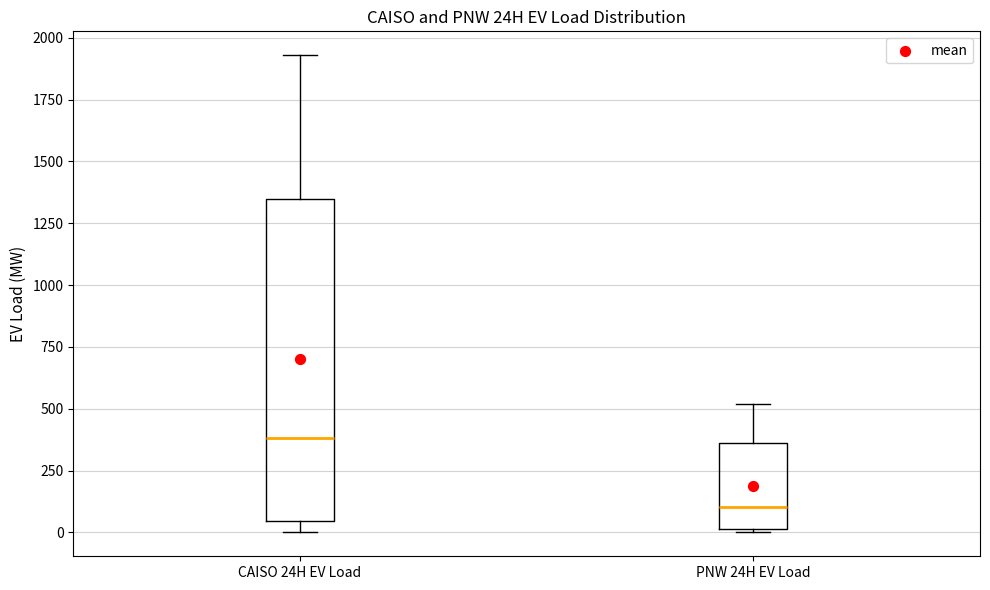

Which box's median line is the highest?

CAISO 24H EV Load